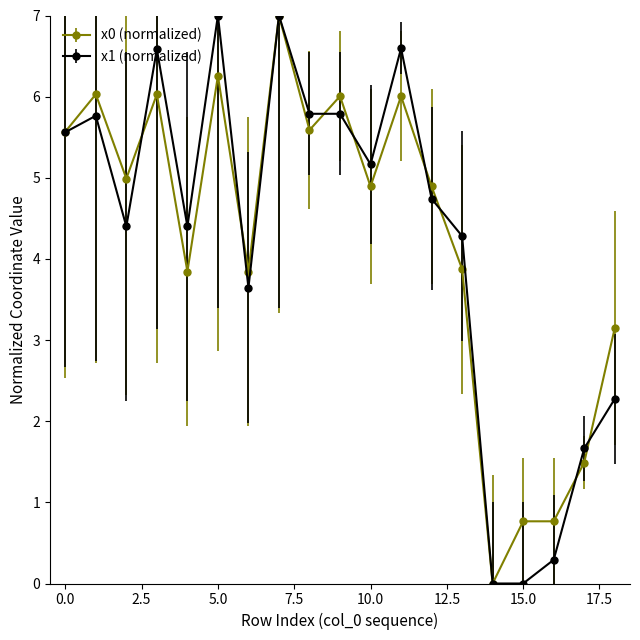

At how many categories does at least one series exceed 1?

16